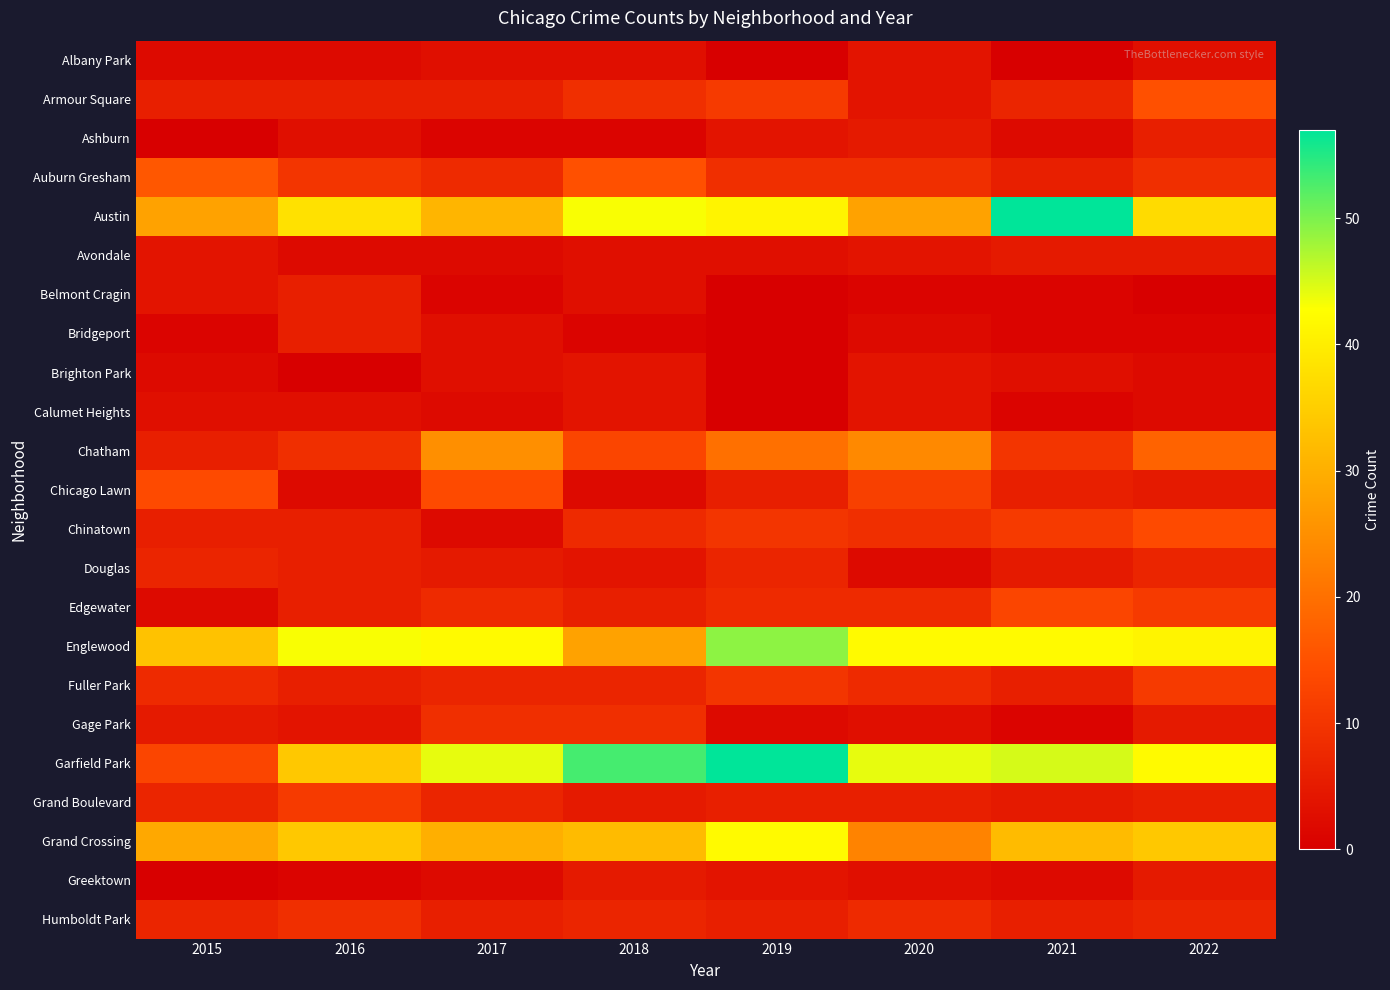

What is the total value across all series at 2018?

265